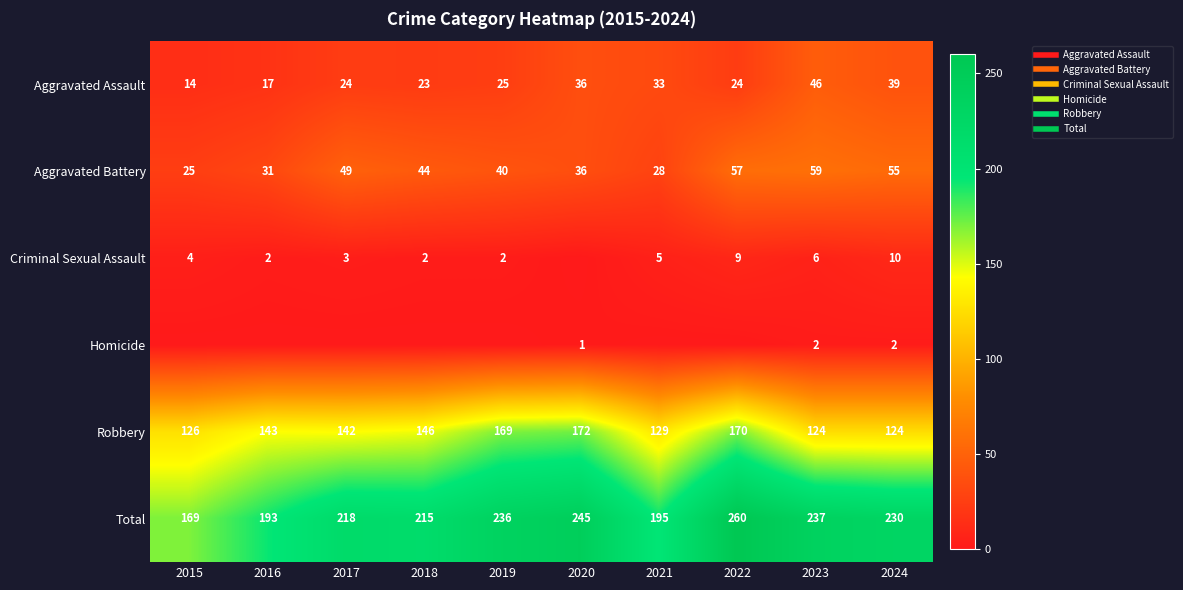

List the labels in order of Homicide value, smallest first.

2015, 2016, 2017, 2018, 2019, 2021, 2022, 2020, 2023, 2024